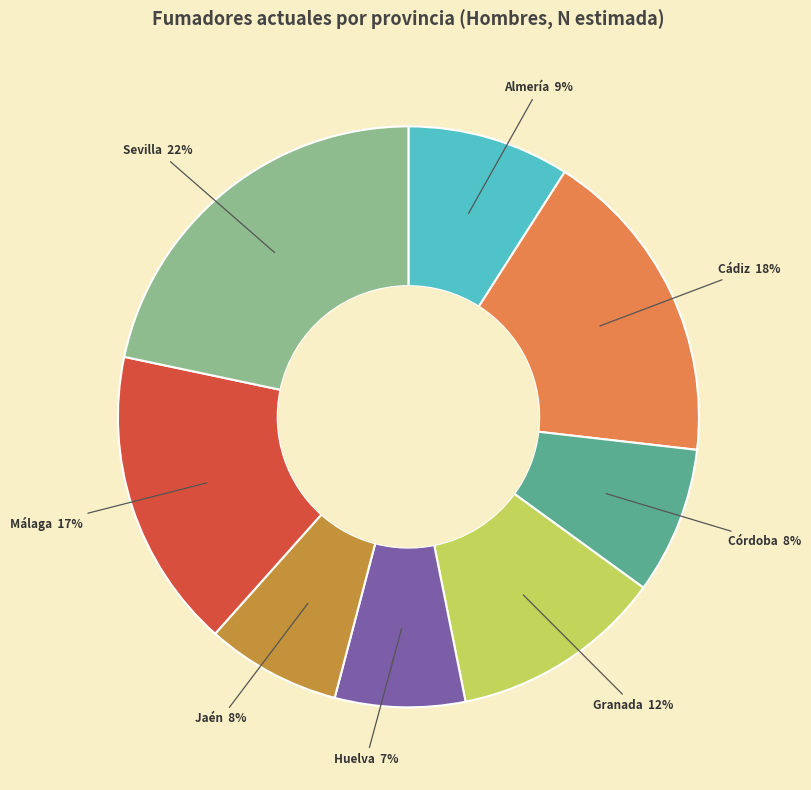

To the nearest percent, what is the average slice percentage?

12%